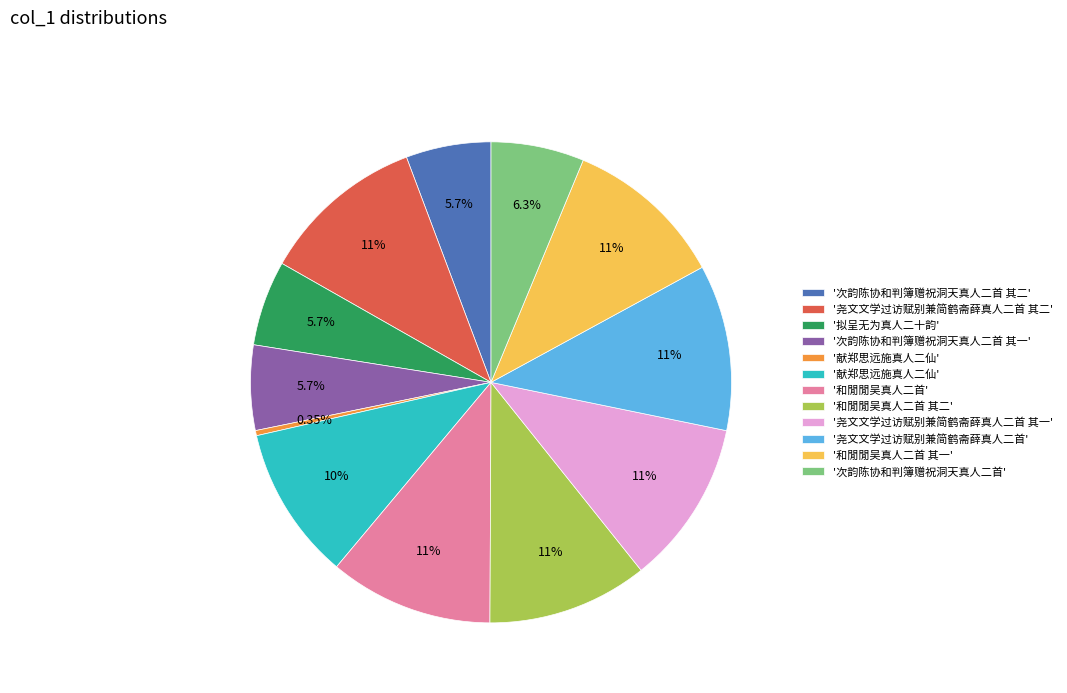

Is there a majority slice in this chart?

No